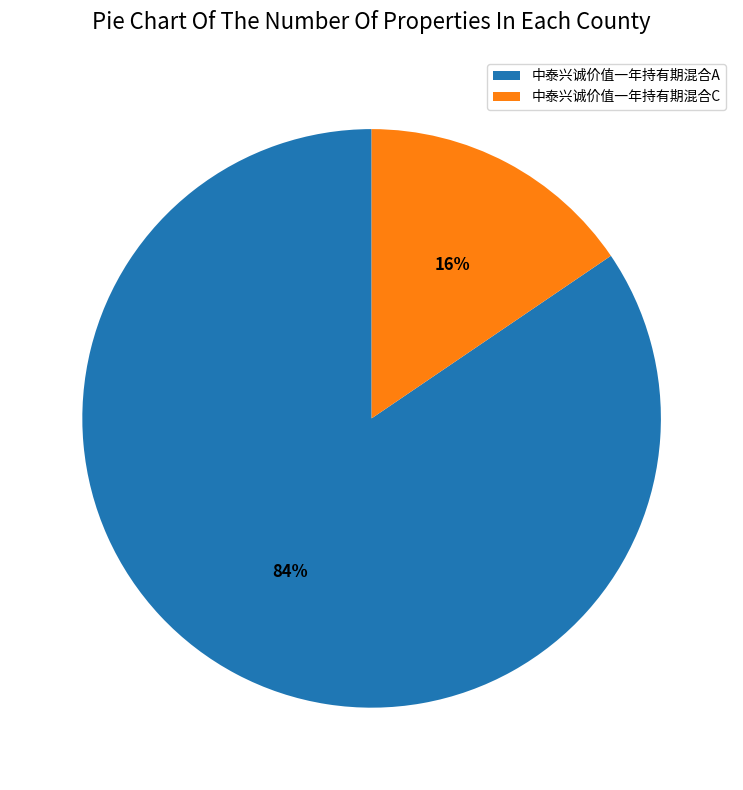

Do 中泰兴诚价值一年持有期混合A and 中泰兴诚价值一年持有期混合C together represent more than half of the pie?

Yes